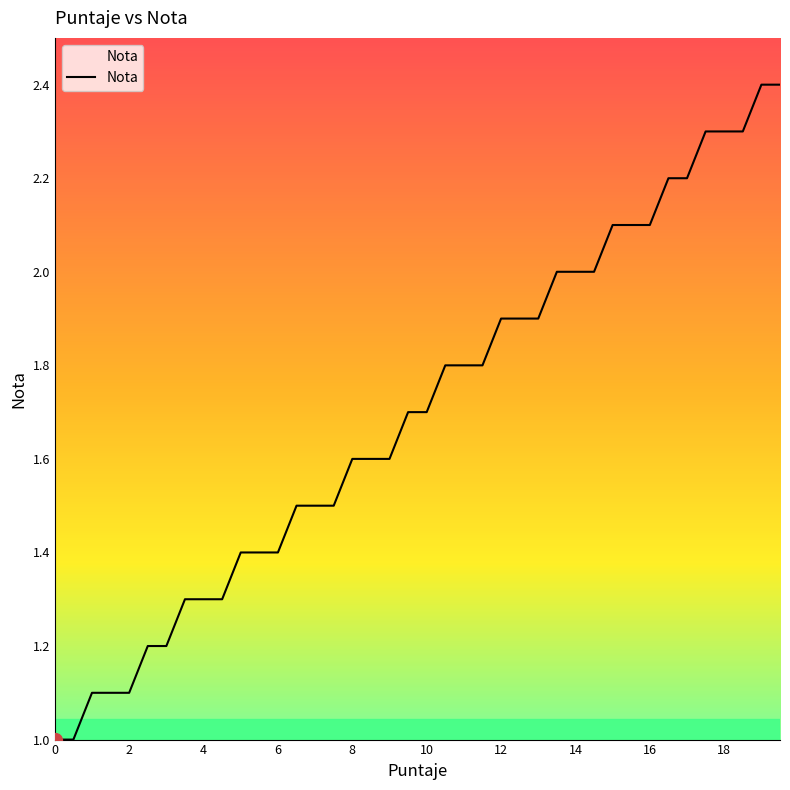

What is the maximum value shown in the chart?

2.4